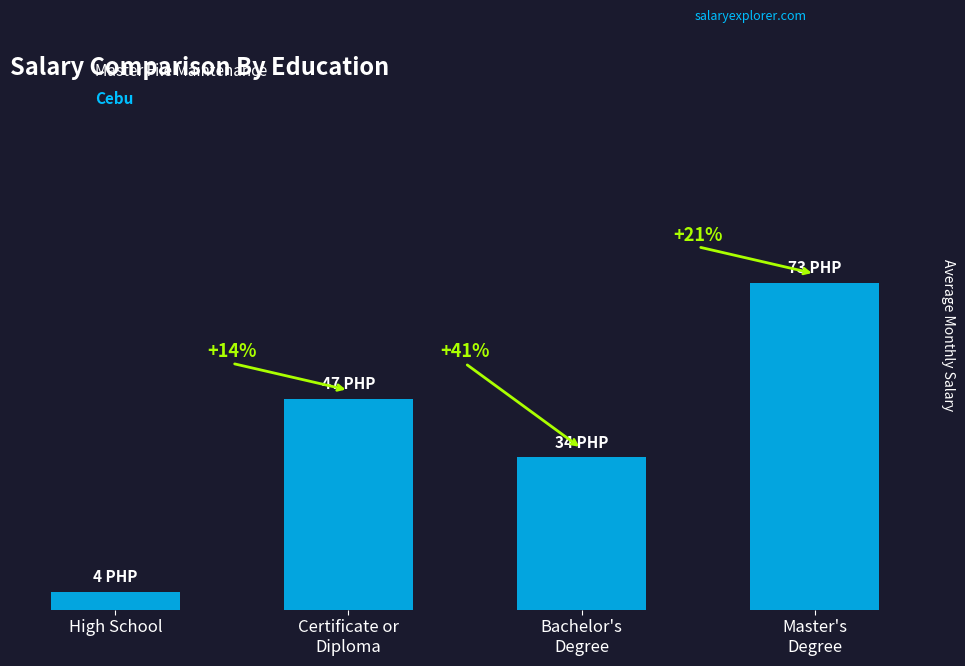

Which category has the lowest value across all series?

High School